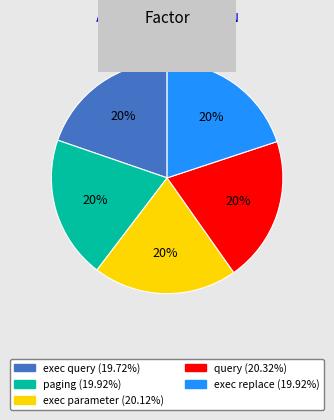

Combined, do paging and exec replace account for over 50%?

No